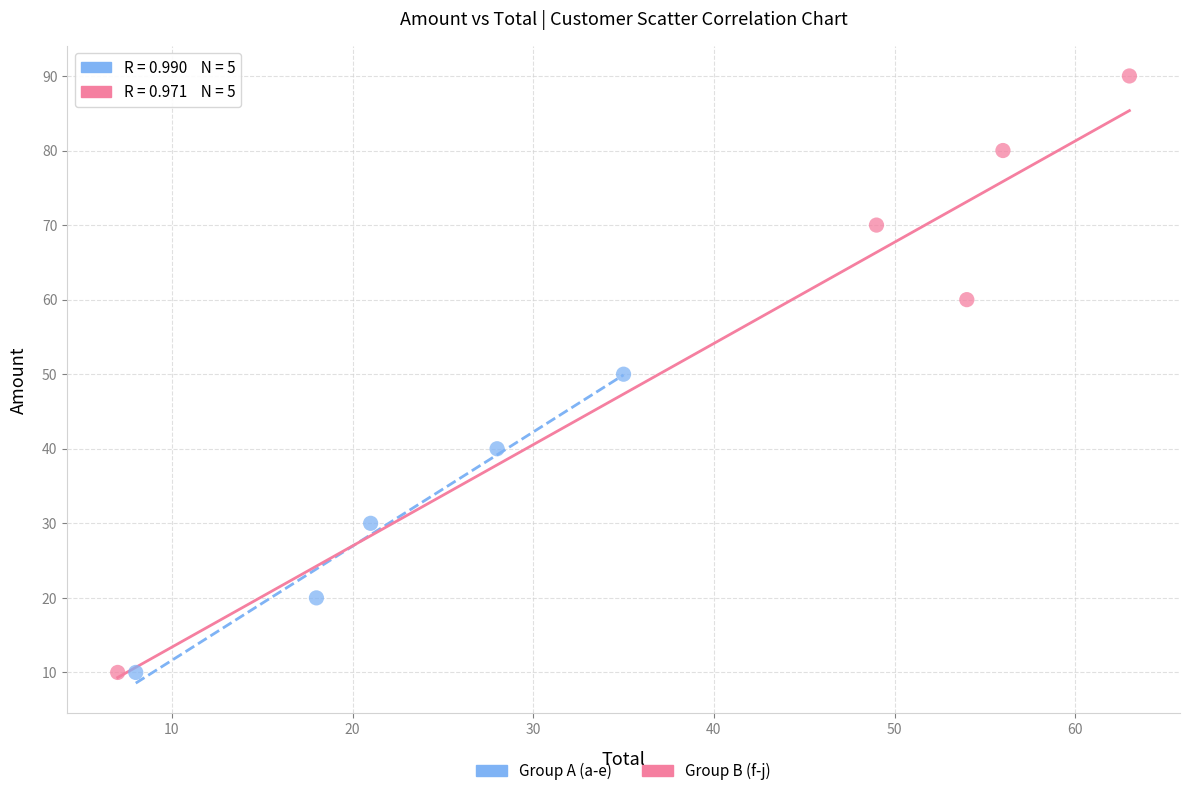

Which series has the largest Y range (max minus min)?

Group B (f-j)